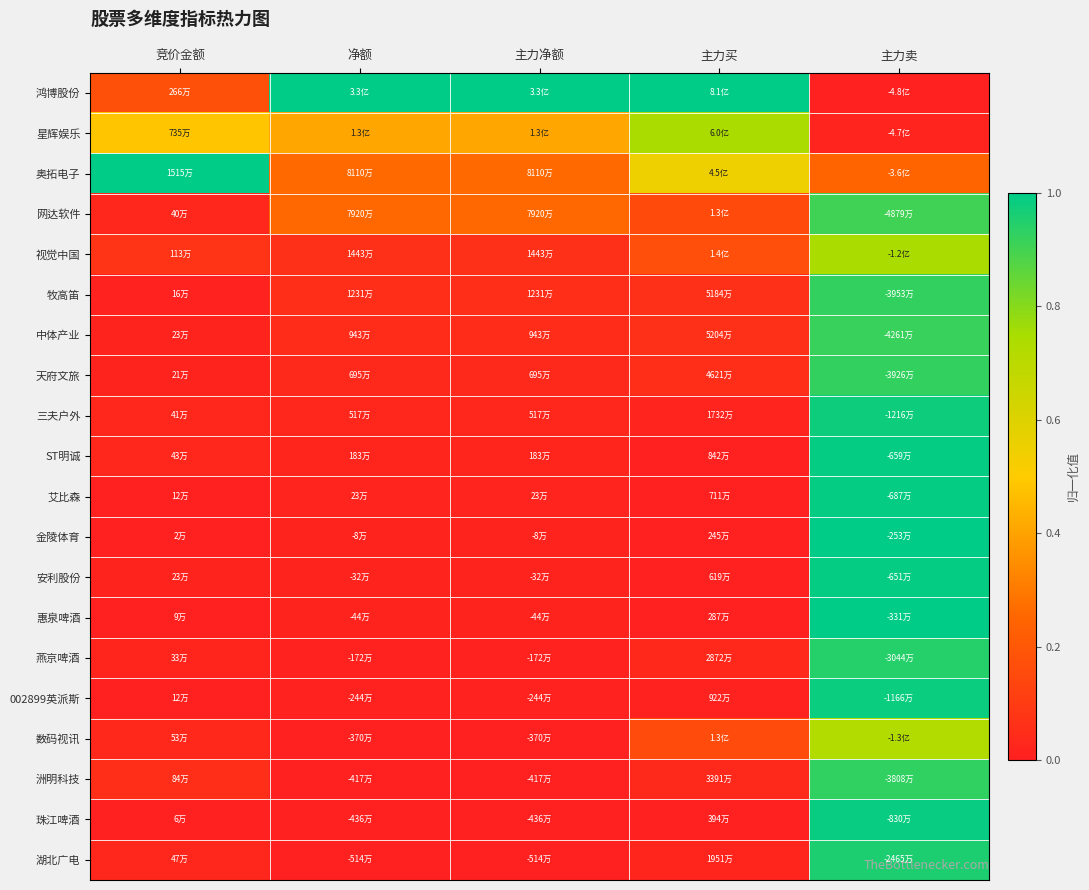

Reading left to right, extract all data points from this chart.

鸿博股份: 竞价金额=0.2	净额=1.0	主力净额=1.0	主力买=1.0	主力卖=0.0
星辉娱乐: 竞价金额=0.5	净额=0.4	主力净额=0.4	主力买=0.7	主力卖=0.0
奥拓电子: 竞价金额=1.0	净额=0.3	主力净额=0.3	主力买=0.5	主力卖=0.2
网达软件: 竞价金额=0.0	净额=0.3	主力净额=0.3	主力买=0.2	主力卖=0.9
视觉中国: 竞价金额=0.1	净额=0.1	主力净额=0.1	主力买=0.2	主力卖=0.7
牧高笛: 竞价金额=0.0	净额=0.1	主力净额=0.1	主力买=0.1	主力卖=0.9
中体产业: 竞价金额=0.0	净额=0.0	主力净额=0.0	主力买=0.1	主力卖=0.9
天府文旅: 竞价金额=0.0	净额=0.0	主力净额=0.0	主力买=0.1	主力卖=0.9
三夫户外: 竞价金额=0.0	净额=0.0	主力净额=0.0	主力买=0.0	主力卖=1.0
ST明诚: 竞价金额=0.0	净额=0.0	主力净额=0.0	主力买=0.0	主力卖=1.0
艾比森: 竞价金额=0.0	净额=0.0	主力净额=0.0	主力买=0.0	主力卖=1.0
金陵体育: 竞价金额=0.0	净额=0.0	主力净额=0.0	主力买=0.0	主力卖=1.0
安利股份: 竞价金额=0.0	净额=0.0	主力净额=0.0	主力买=0.0	主力卖=1.0
惠泉啤酒: 竞价金额=0.0	净额=0.0	主力净额=0.0	主力买=0.0	主力卖=1.0
燕京啤酒: 竞价金额=0.0	净额=0.0	主力净额=0.0	主力买=0.0	主力卖=0.9
002899英派斯: 竞价金额=0.0	净额=0.0	主力净额=0.0	主力买=0.0	主力卖=1.0
数码视讯: 竞价金额=0.0	净额=0.0	主力净额=0.0	主力买=0.2	主力卖=0.7
洲明科技: 竞价金额=0.1	净额=0.0	主力净额=0.0	主力买=0.0	主力卖=0.9
珠江啤酒: 竞价金额=0.0	净额=0.0	主力净额=0.0	主力买=0.0	主力卖=1.0
湖北广电: 竞价金额=0.0	净额=0.0	主力净额=0.0	主力买=0.0	主力卖=1.0